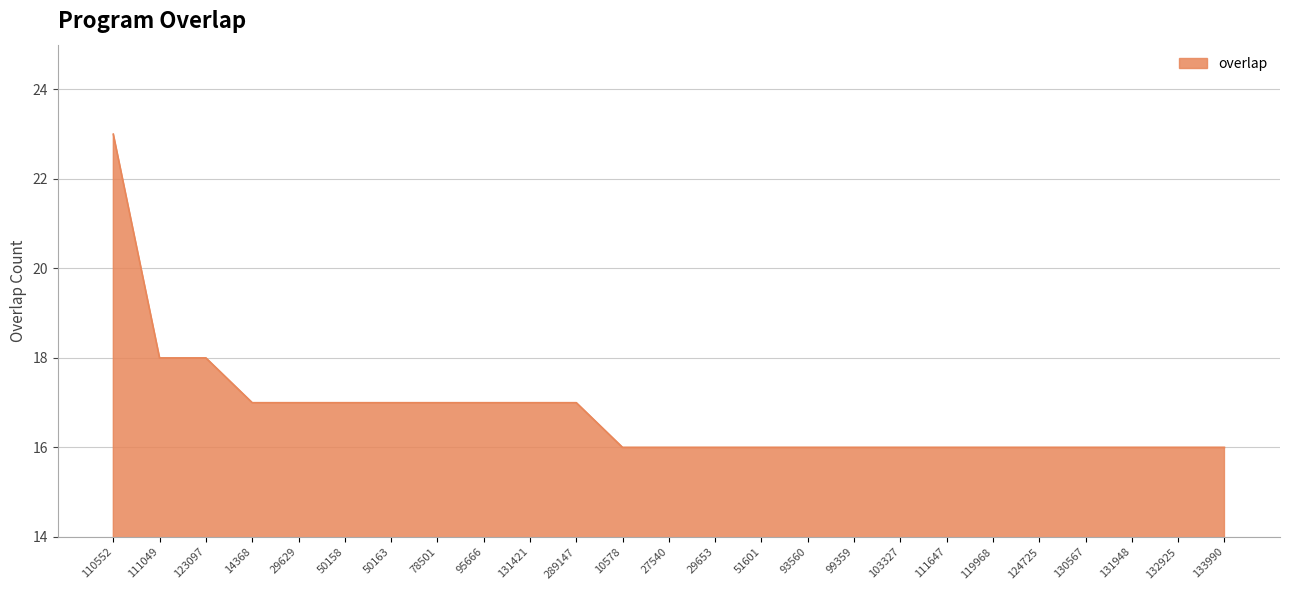

Is it true that the value at 131948 is 9?

False